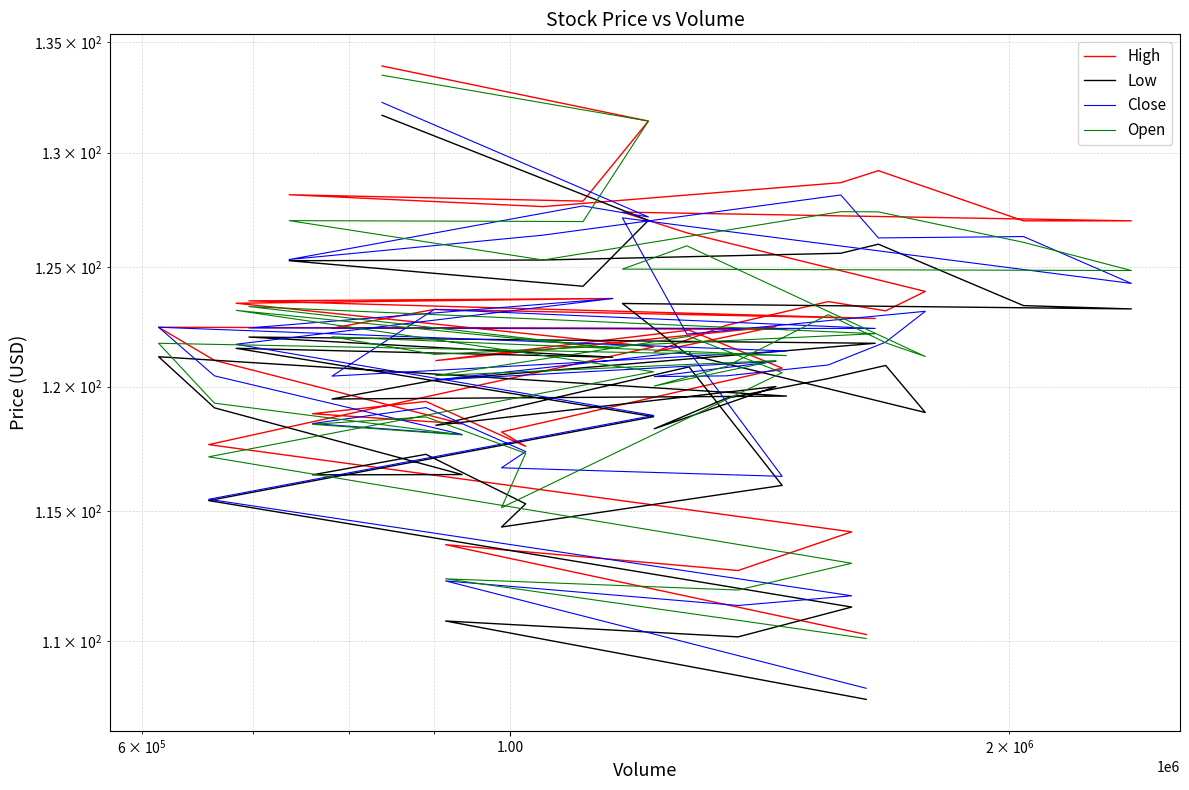

What are all the series names shown in the legend?

High, Low, Close, Open